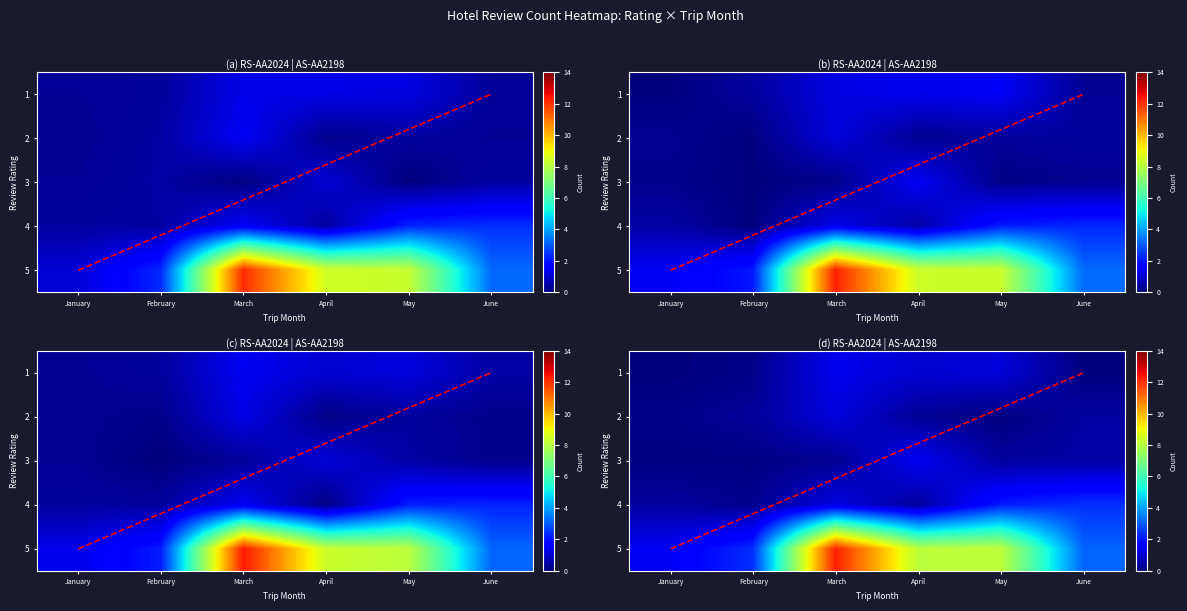

Read the 1 value at June 2018.

0.3